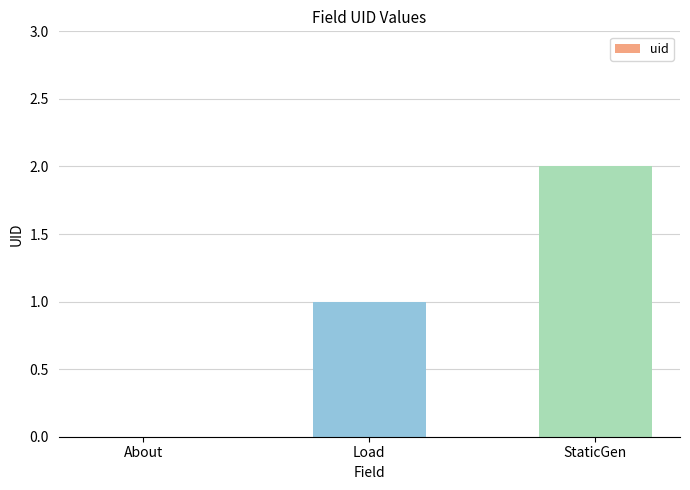

Reading left to right, what are all the values shown in this chart?

0	1	2